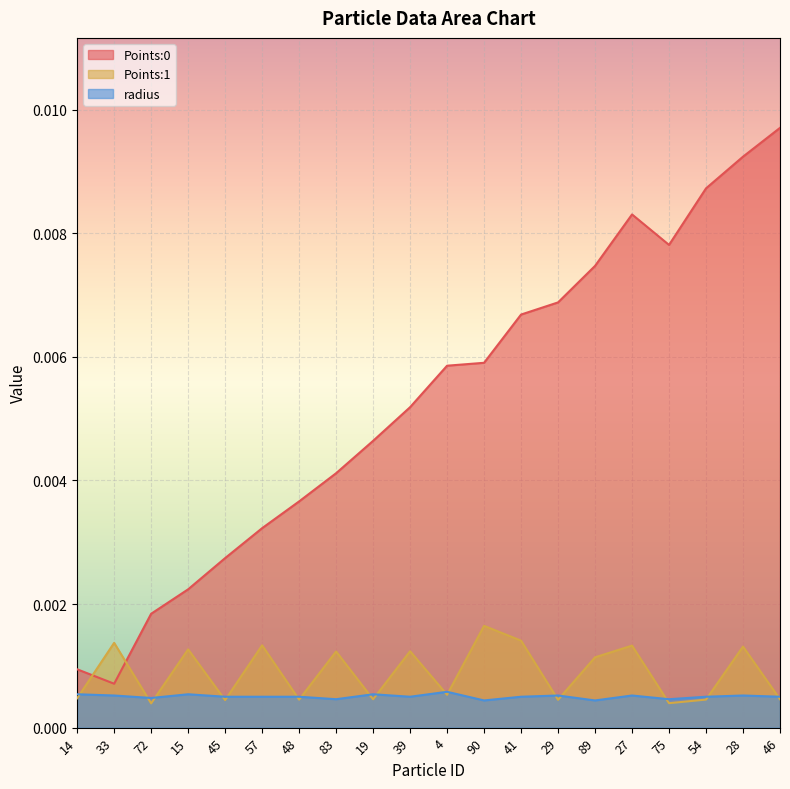

True or false: radius has a value of 0.0 at 83.

False